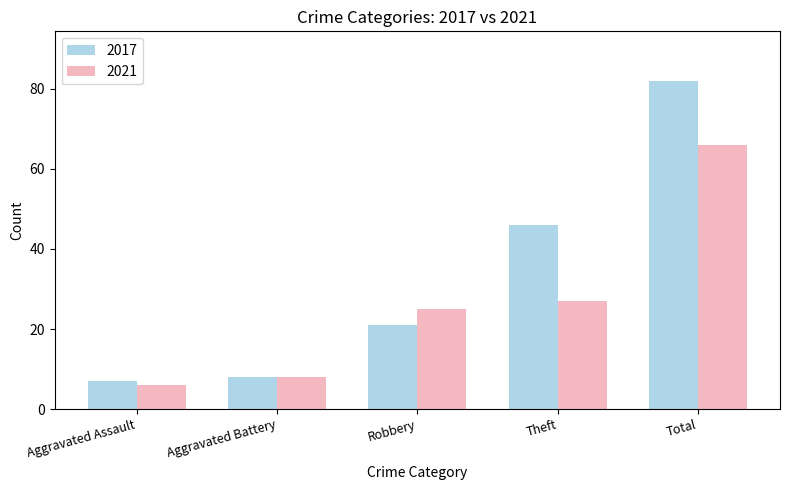

Which category has the highest value in the 2021 series?

Total